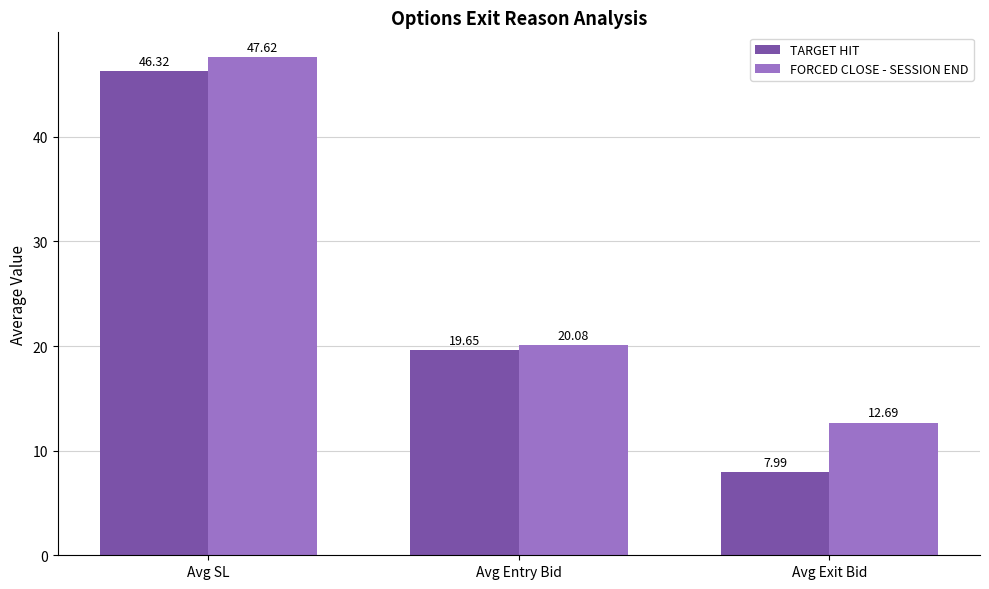

At which label does TARGET HIT reach its peak?

Avg SL